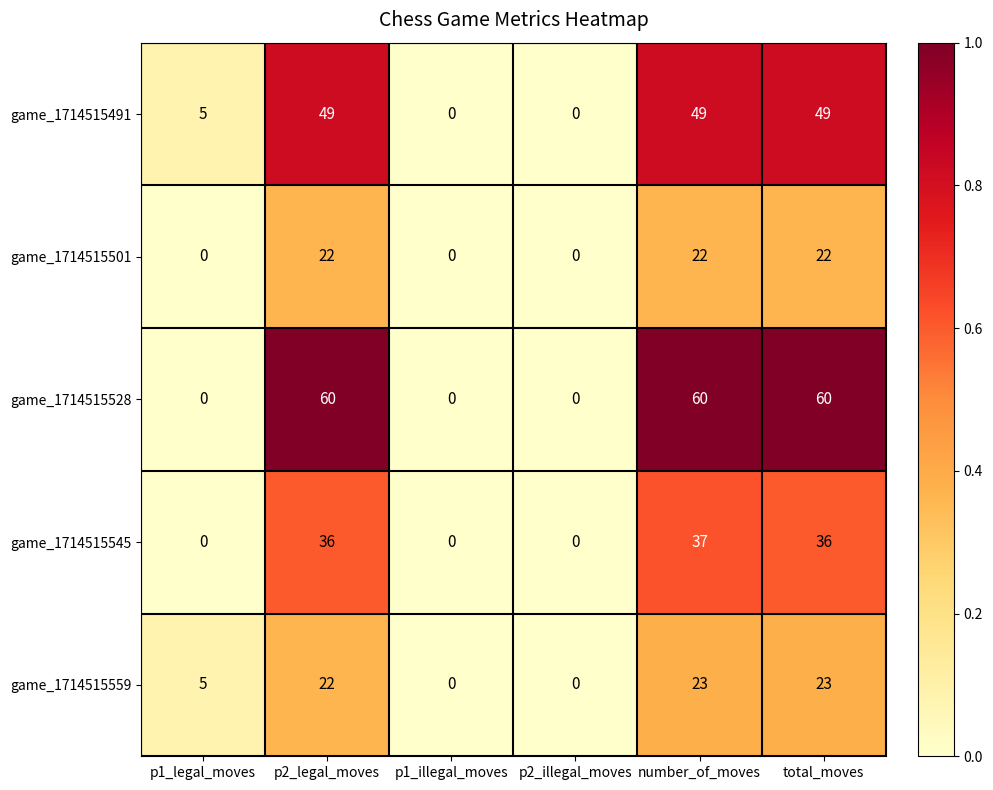

Between p2_illegal_moves and number_of_moves, which series saw the biggest shift?

game_1714515528